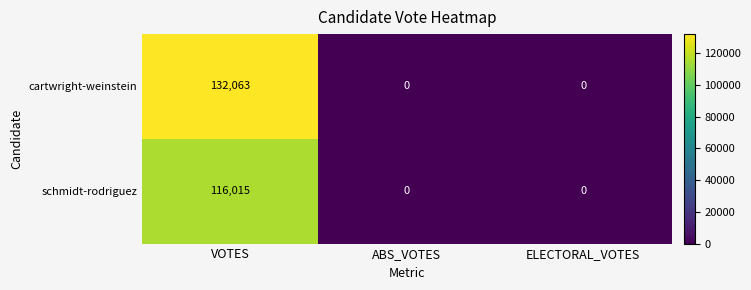

Rank the series by their maximum value, from lowest to highest.

schmidt-rodriguez, cartwright-weinstein